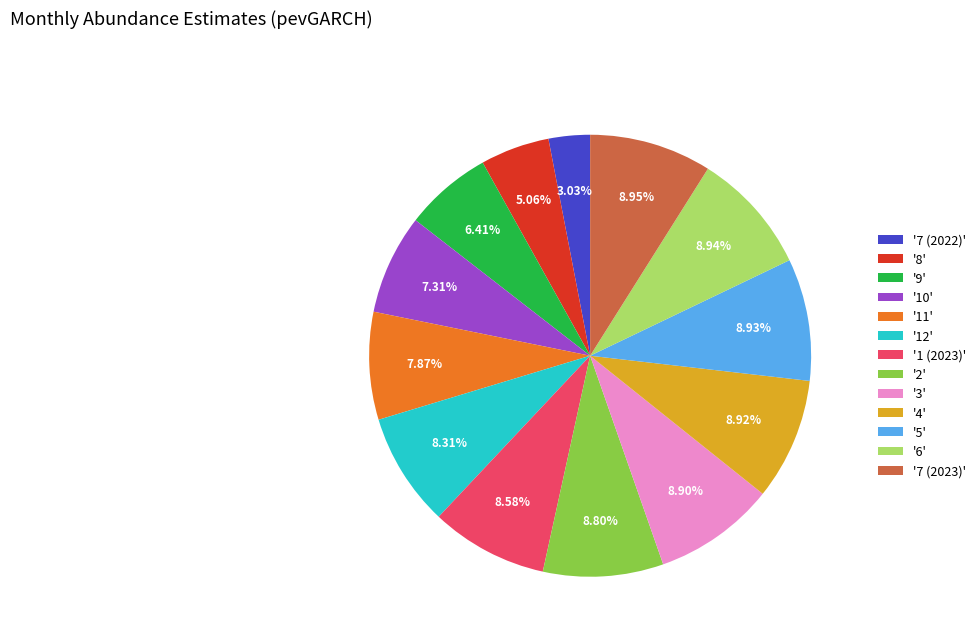

How many slices are in this pie chart?

13